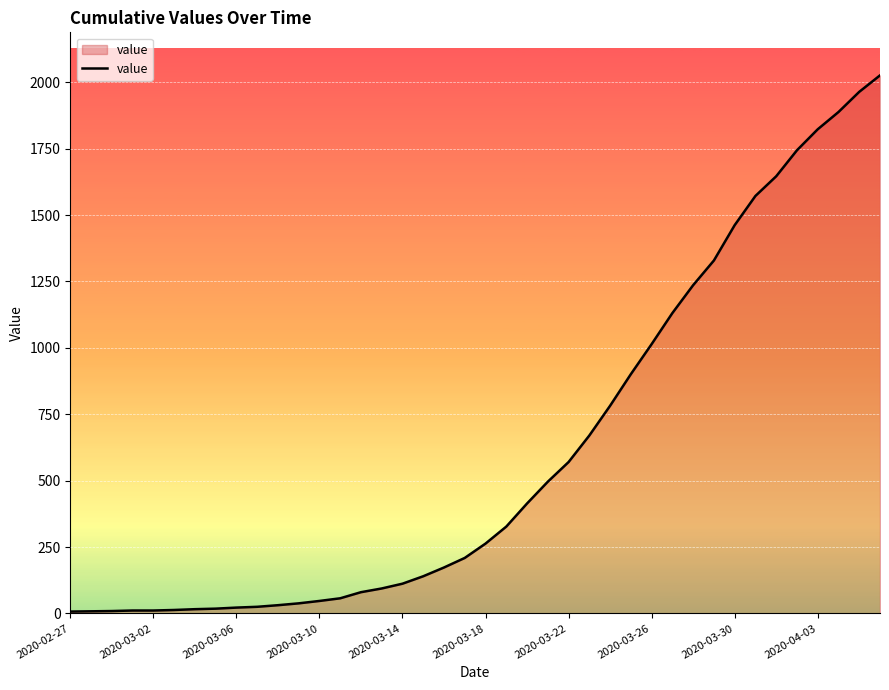

What is the greatest value displayed?

2026